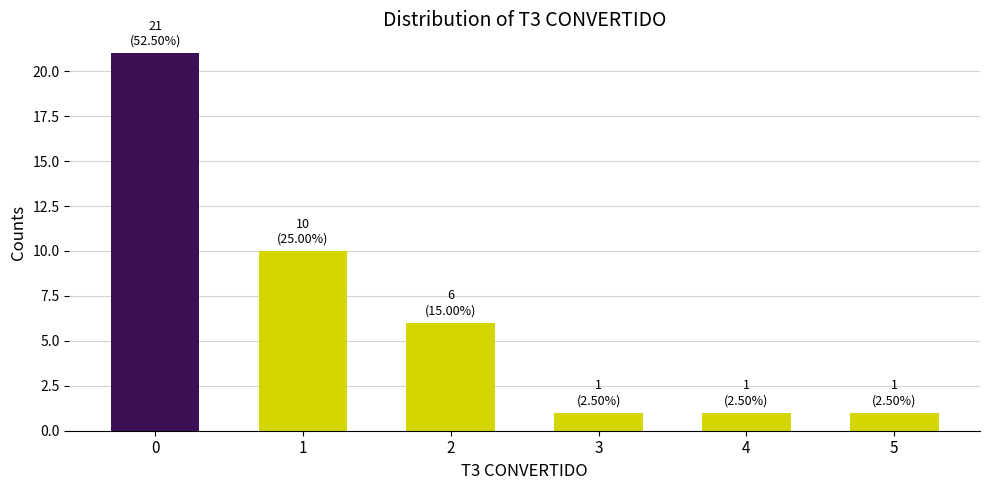

What is the difference between the maximum and minimum values?

20